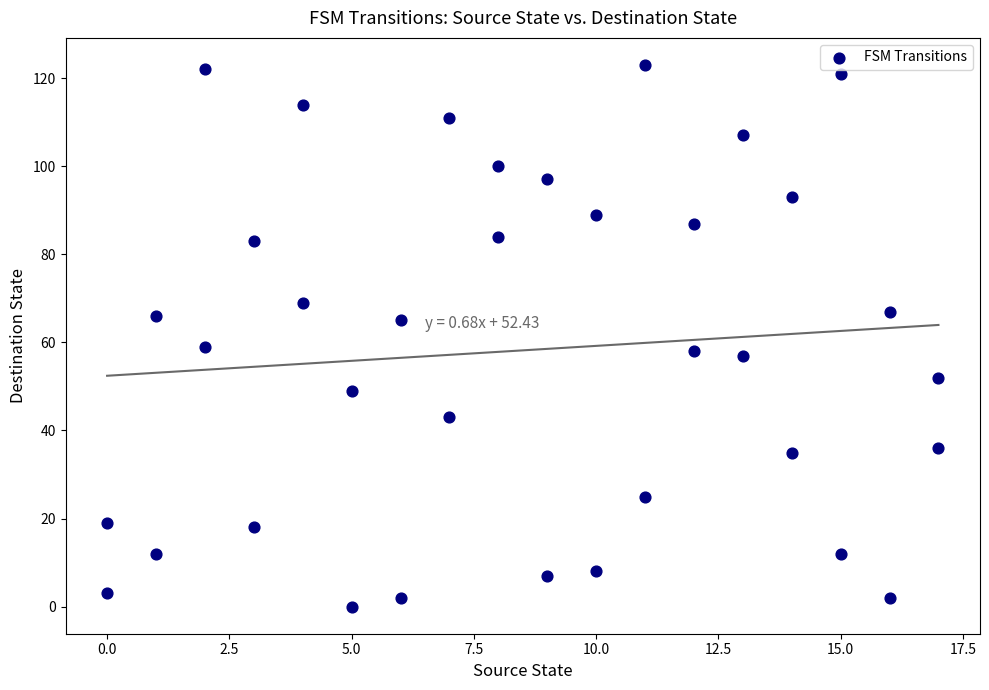

What is the range of X values (max minus min)?

17